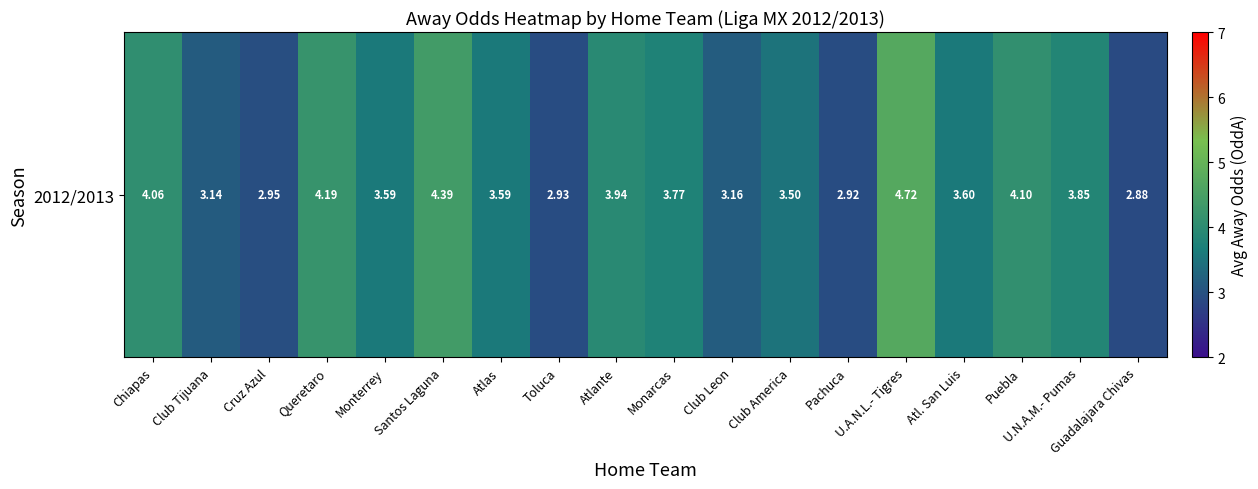

Reading right to left, transcribe all the data shown in this chart.

Guadalajara Chivas=2.9	U.N.A.M.- Pumas=3.9	Puebla=4.1	Atl. San Luis=3.6	U.A.N.L.- Tigres=4.7	Pachuca=2.9	Club America=3.5	Club Leon=3.2	Monarcas=3.8	Atlante=3.9	Toluca=2.9	Atlas=3.6	Santos Laguna=4.4	Monterrey=3.6	Queretaro=4.2	Cruz Azul=3.0	Club Tijuana=3.1	Chiapas=4.1